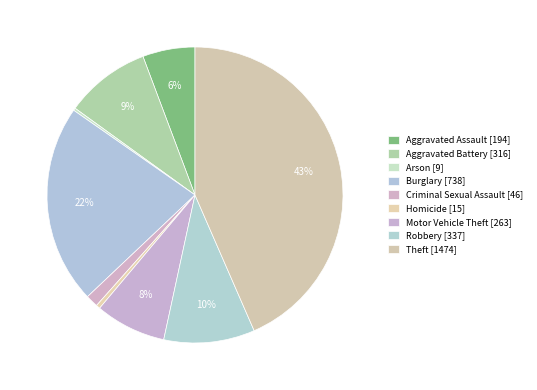

Rank the categories by value from lowest to highest.

Arson, Homicide, Criminal Sexual Assault, Aggravated Assault, Motor Vehicle Theft, Aggravated Battery, Robbery, Burglary, Theft